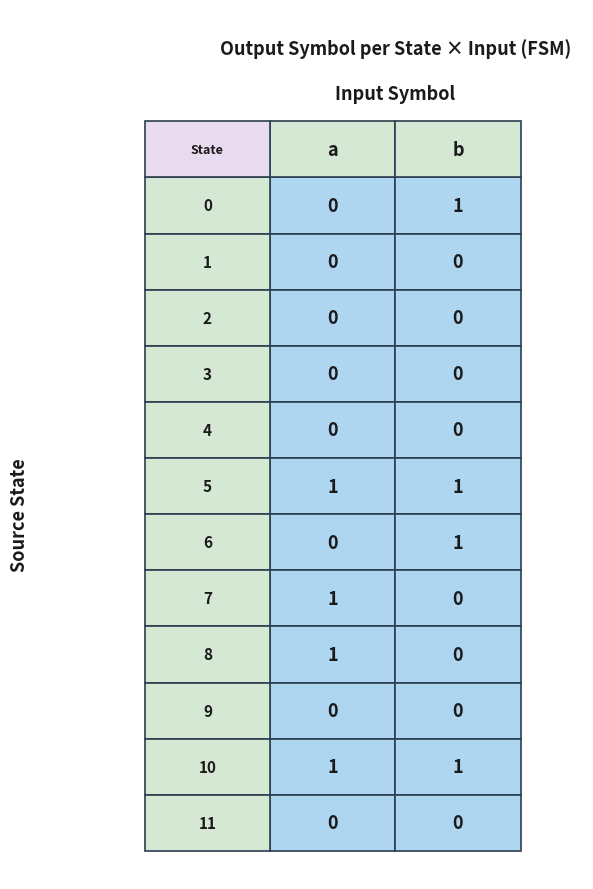

List the labels in order of value, smallest first.

0,a, 1,a, 1,b, 2,a, 2,b, 3,a, 3,b, 4,a, 4,b, 6,a, 7,b, 8,b, 9,a, 9,b, 11,a, 11,b, 0,b, 5,a, 5,b, 6,b, 7,a, 8,a, 10,a, 10,b